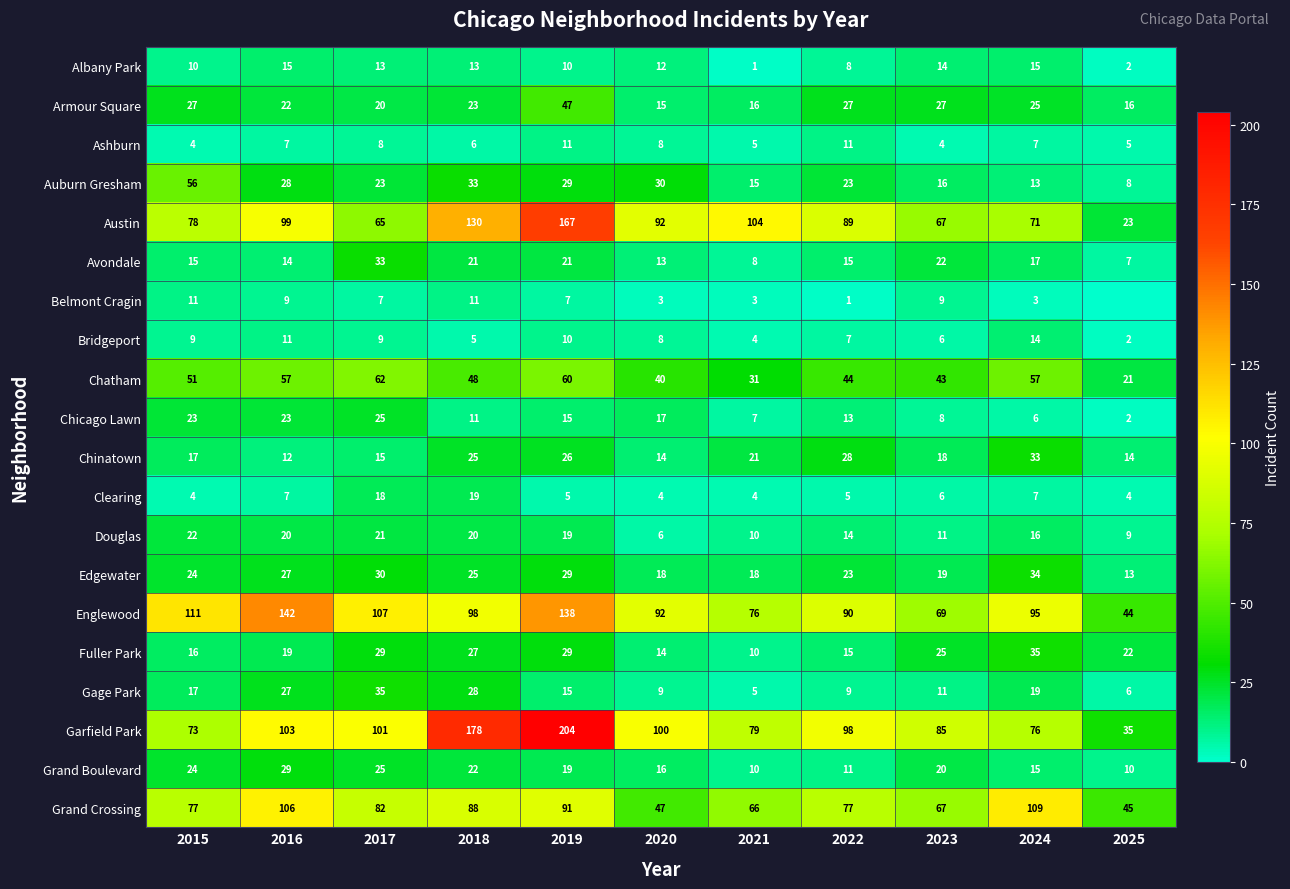

How many series are shown in this chart?

20